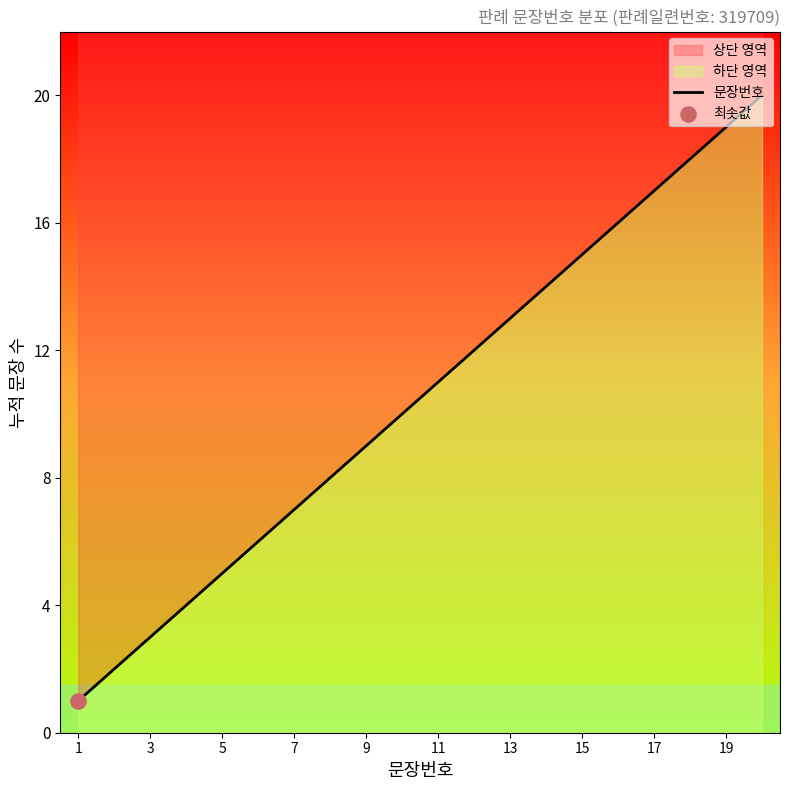

Between 9 and 19, which is larger?

19